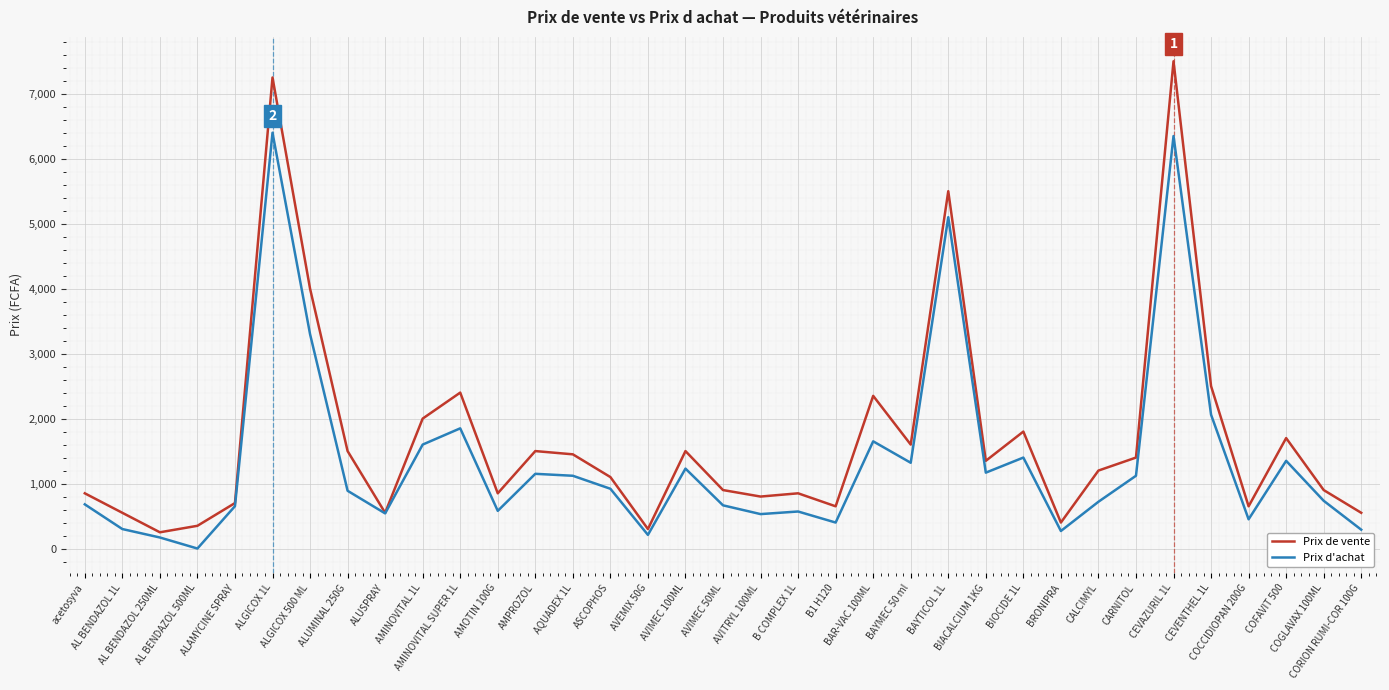

What is the maximum value shown in the chart?

7500